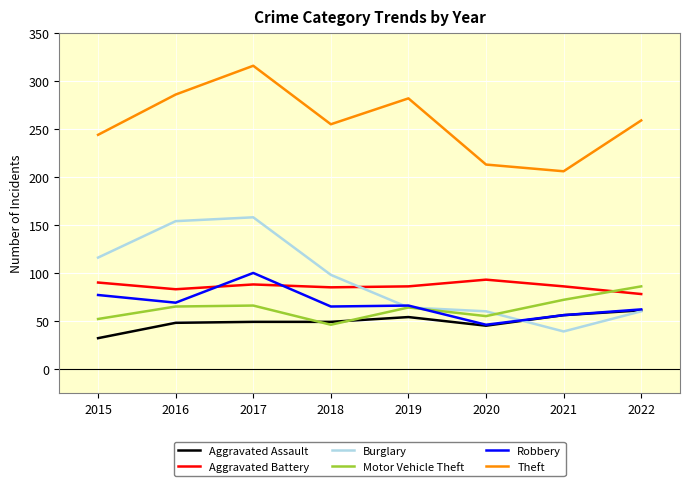

Which series has the largest total across all categories?

Theft